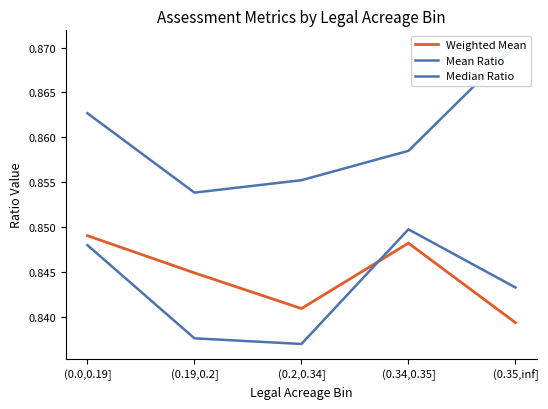

What is the maximum value shown in the chart?

0.9